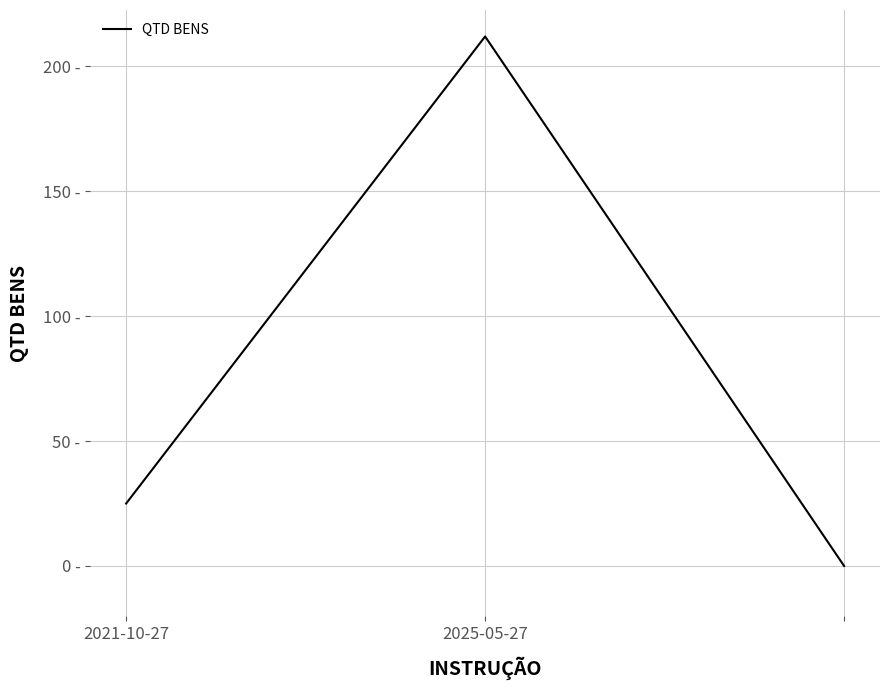

What is the average value?

79